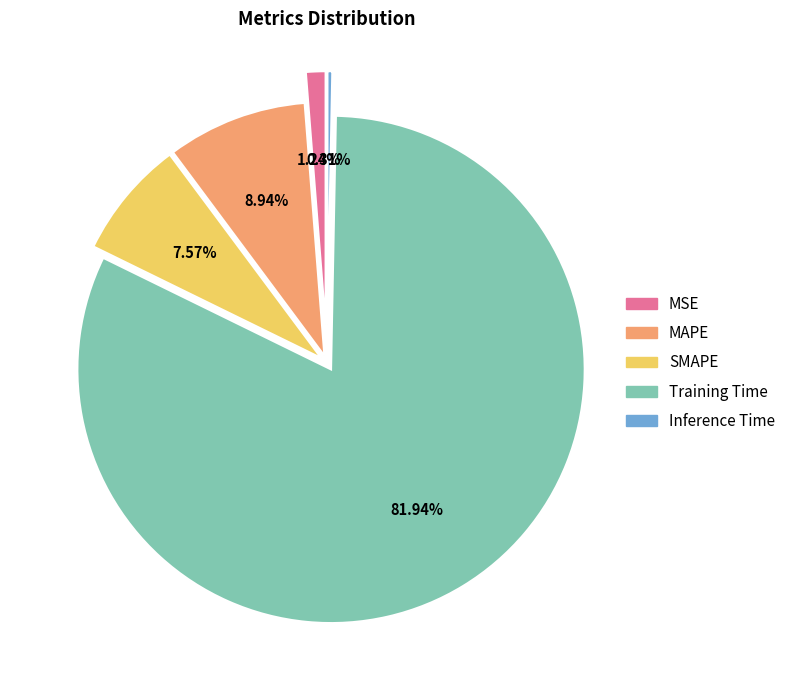

To the nearest percent, what is the difference between the MAPE and Inference Time slice percentages?

9%